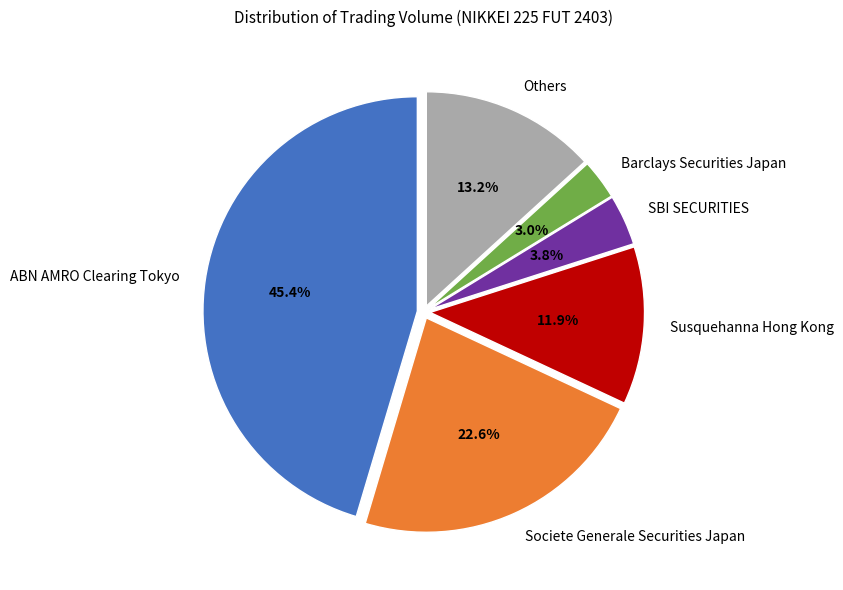

Count the number of slices in the pie.

6